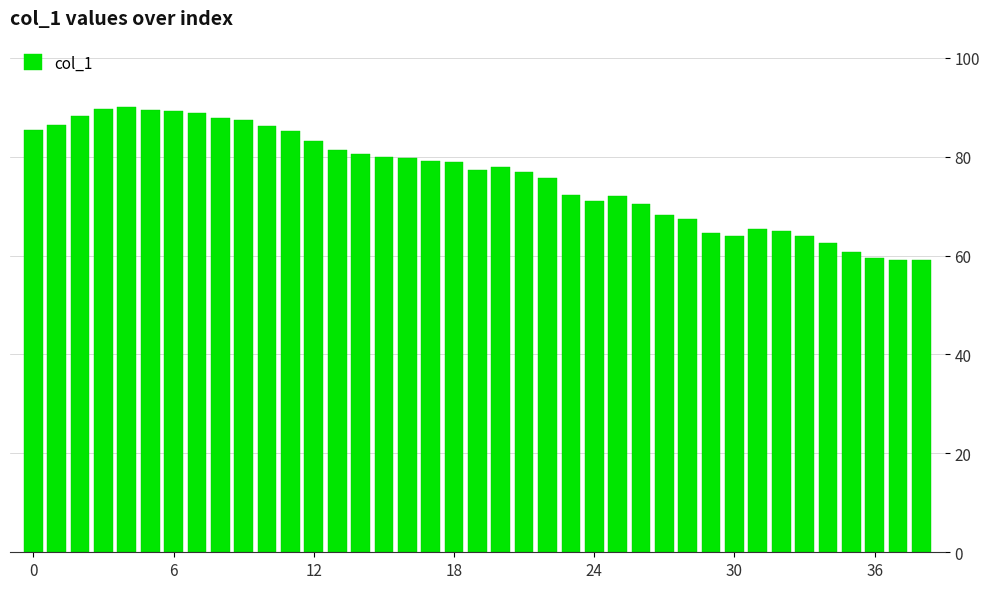

What is the maximum value shown in the chart?

90.0